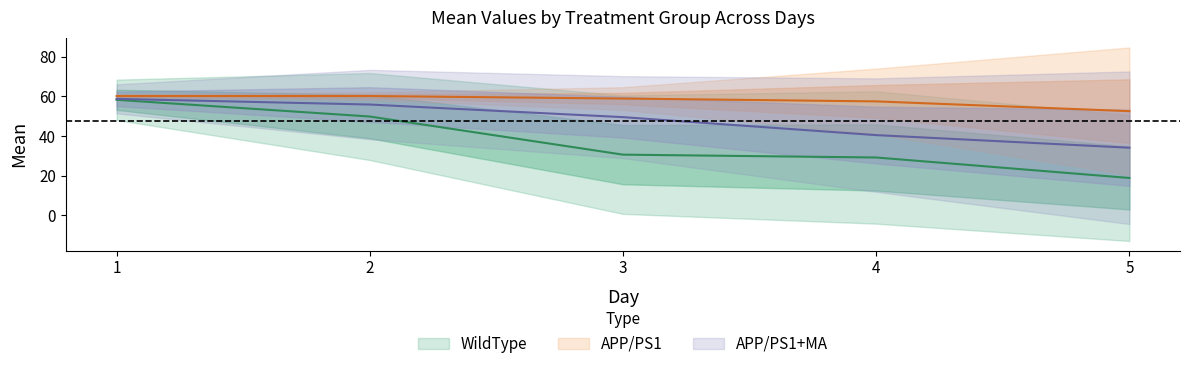

True or false: APP/PS1 and WildType cross at least once.

False